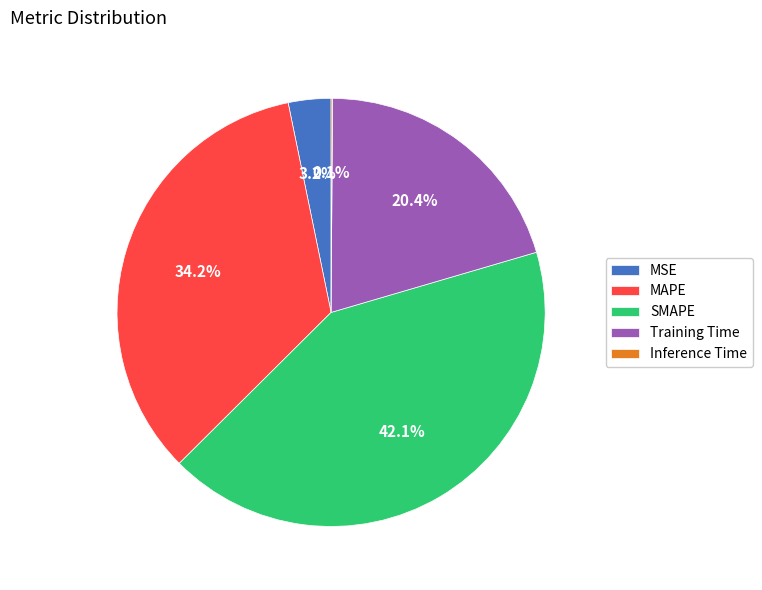

To the nearest percent, what portion does MSE represent?

3%